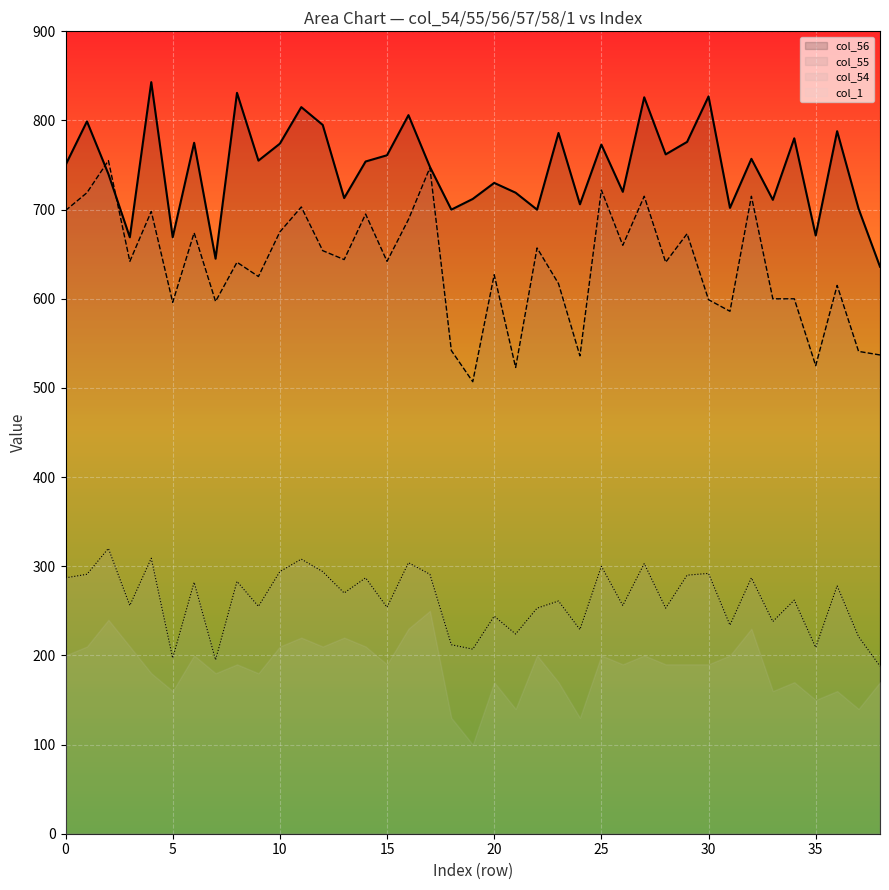

The col_56 series shows 806 at 16. True or false?

True